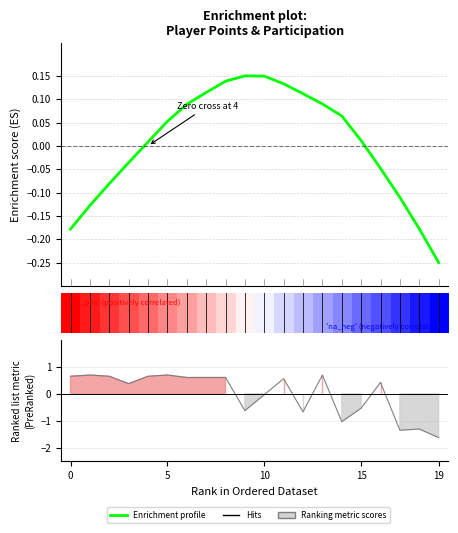

How many values in Enrichment profile are below zero?

8